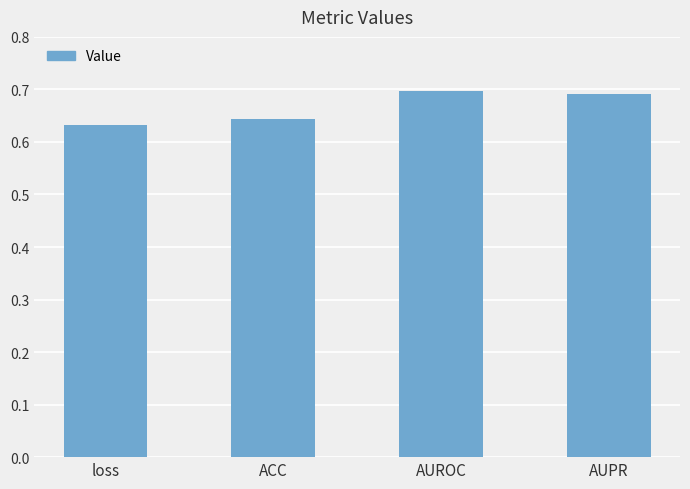

True or false: the data shows 0.4 at loss.

False